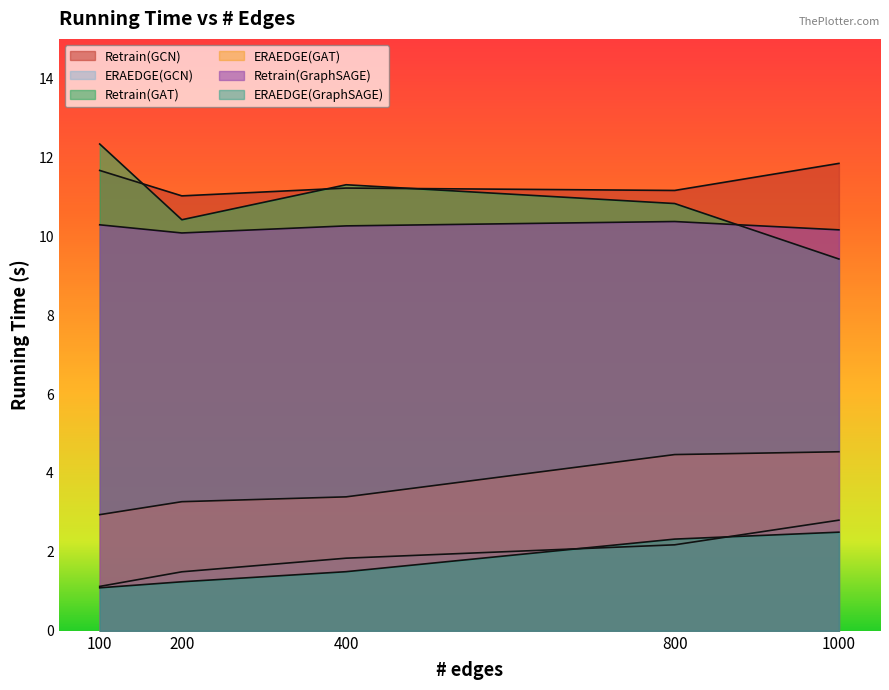

What is the total value across all series at 100?

39.4